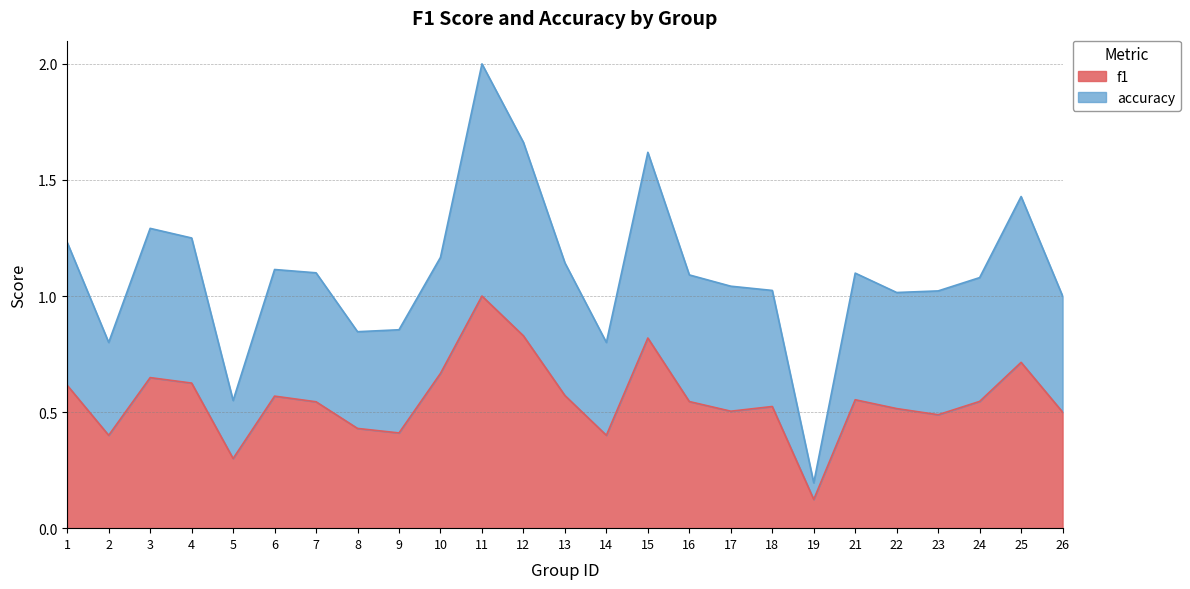

True or false: accuracy and f1 intersect in this chart.

False